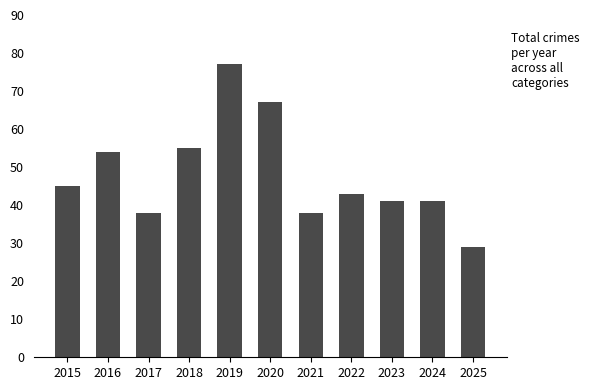

What is the sum of the values at 2015 and 2023?

86